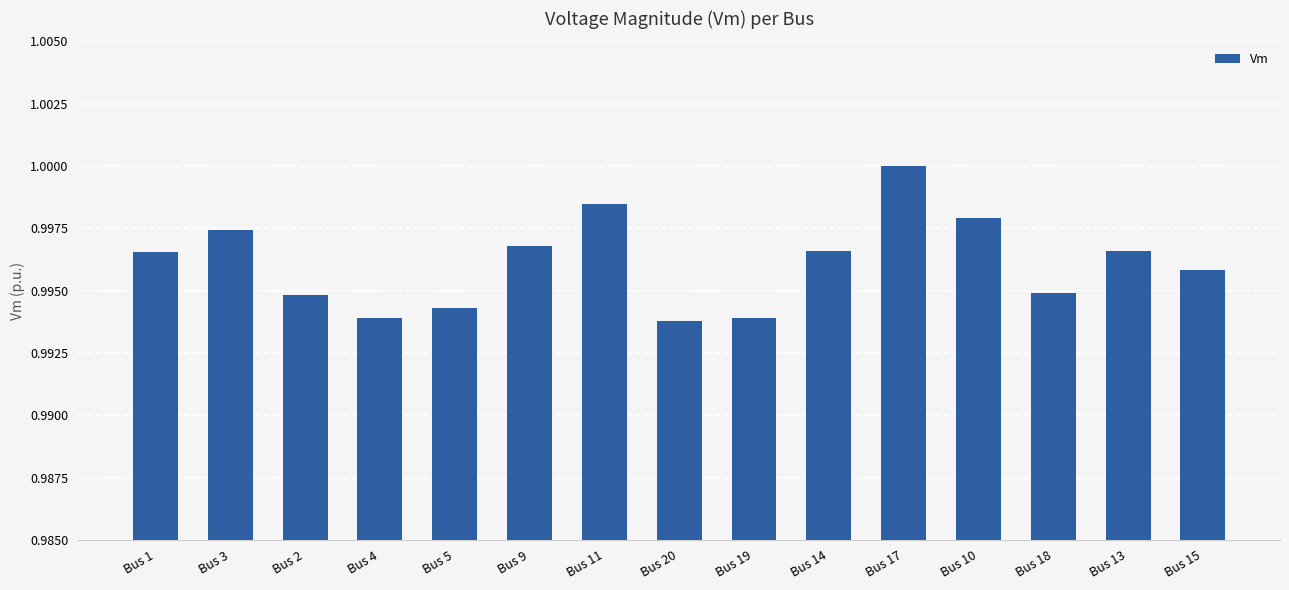

How many values are between 0 and 1?

15